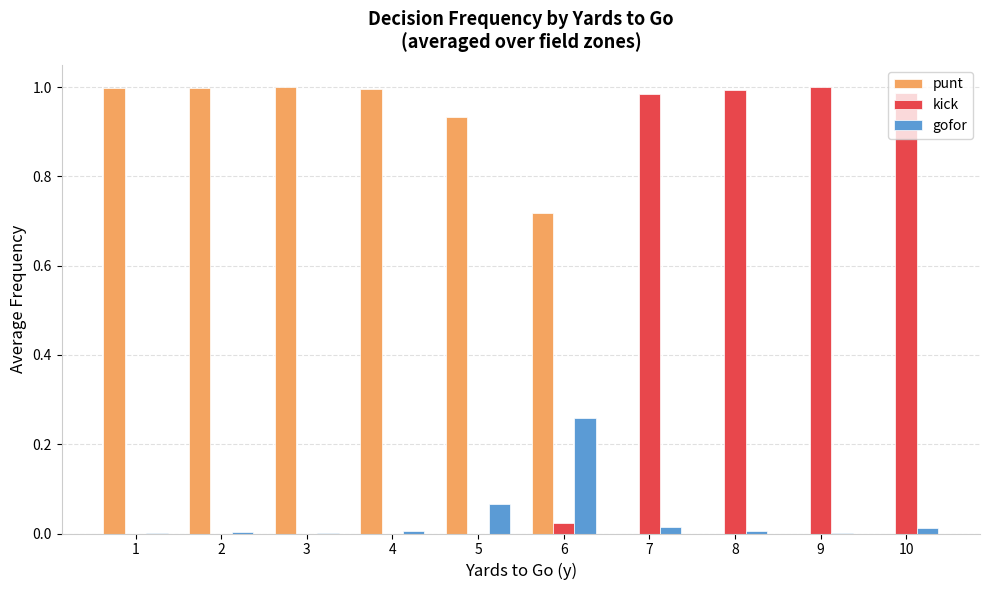

Count the number of categories in the chart.

10